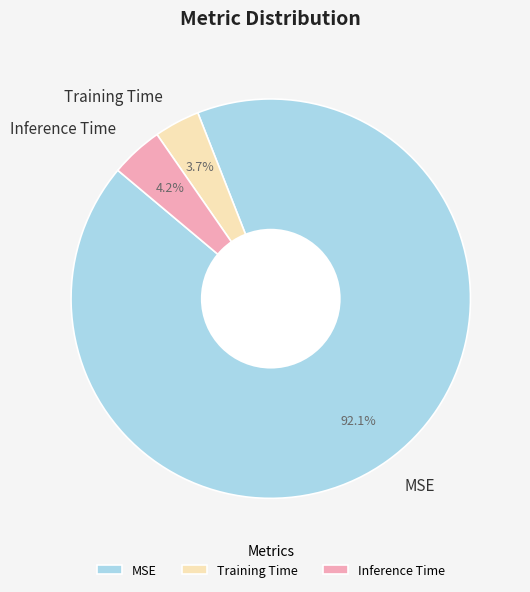

Is it true that Inference Time is 19% of the pie?

False